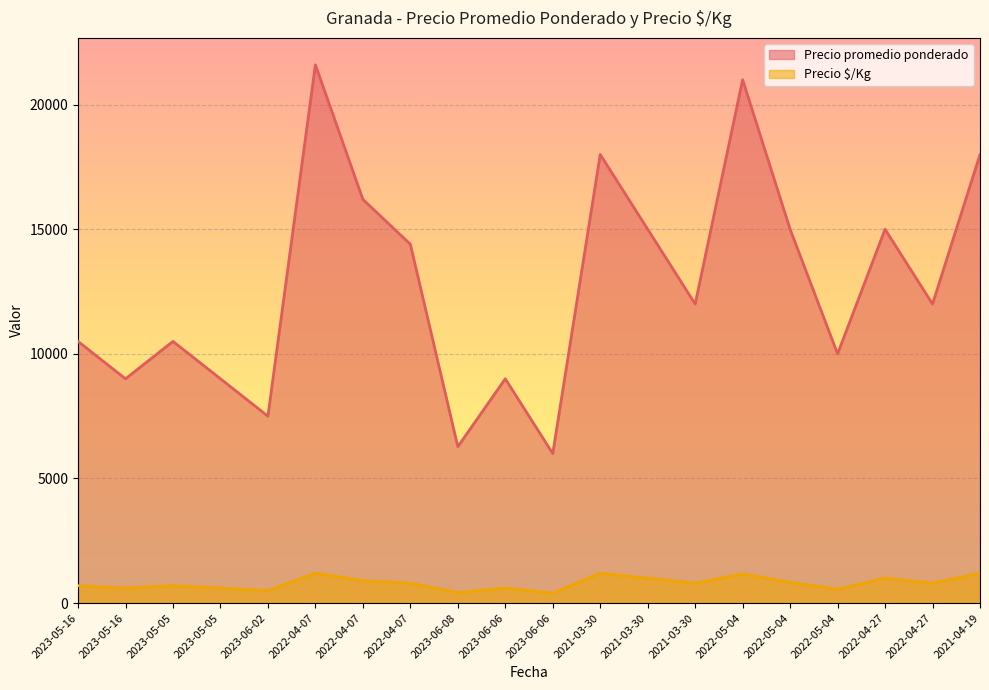

How many lines are shown in the chart?

2